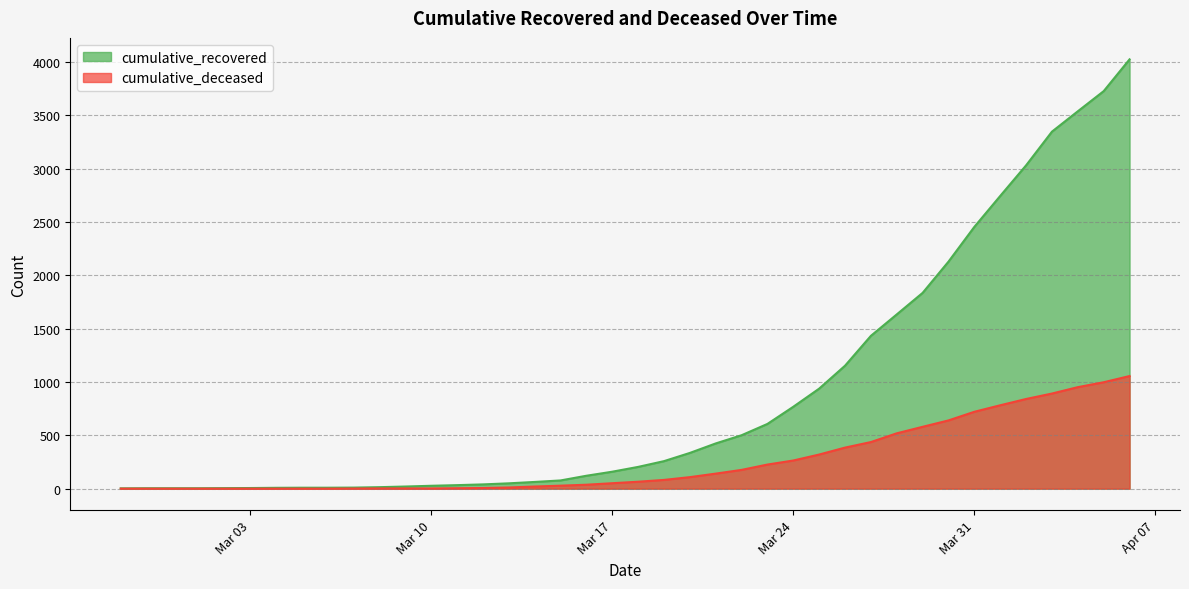

Rank the series by their maximum value, from lowest to highest.

cumulative_deceased, cumulative_recovered